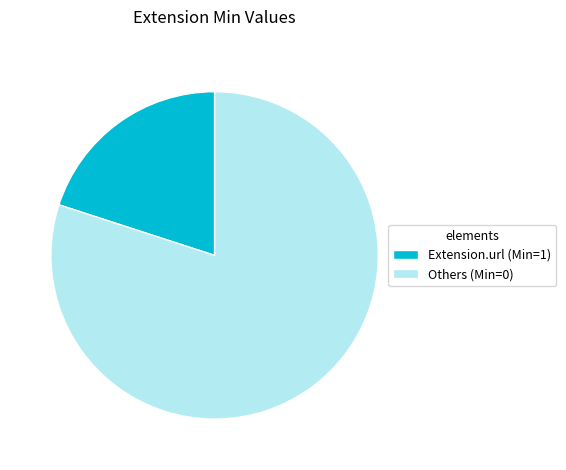

What is the majority slice?

Others (Min=0)